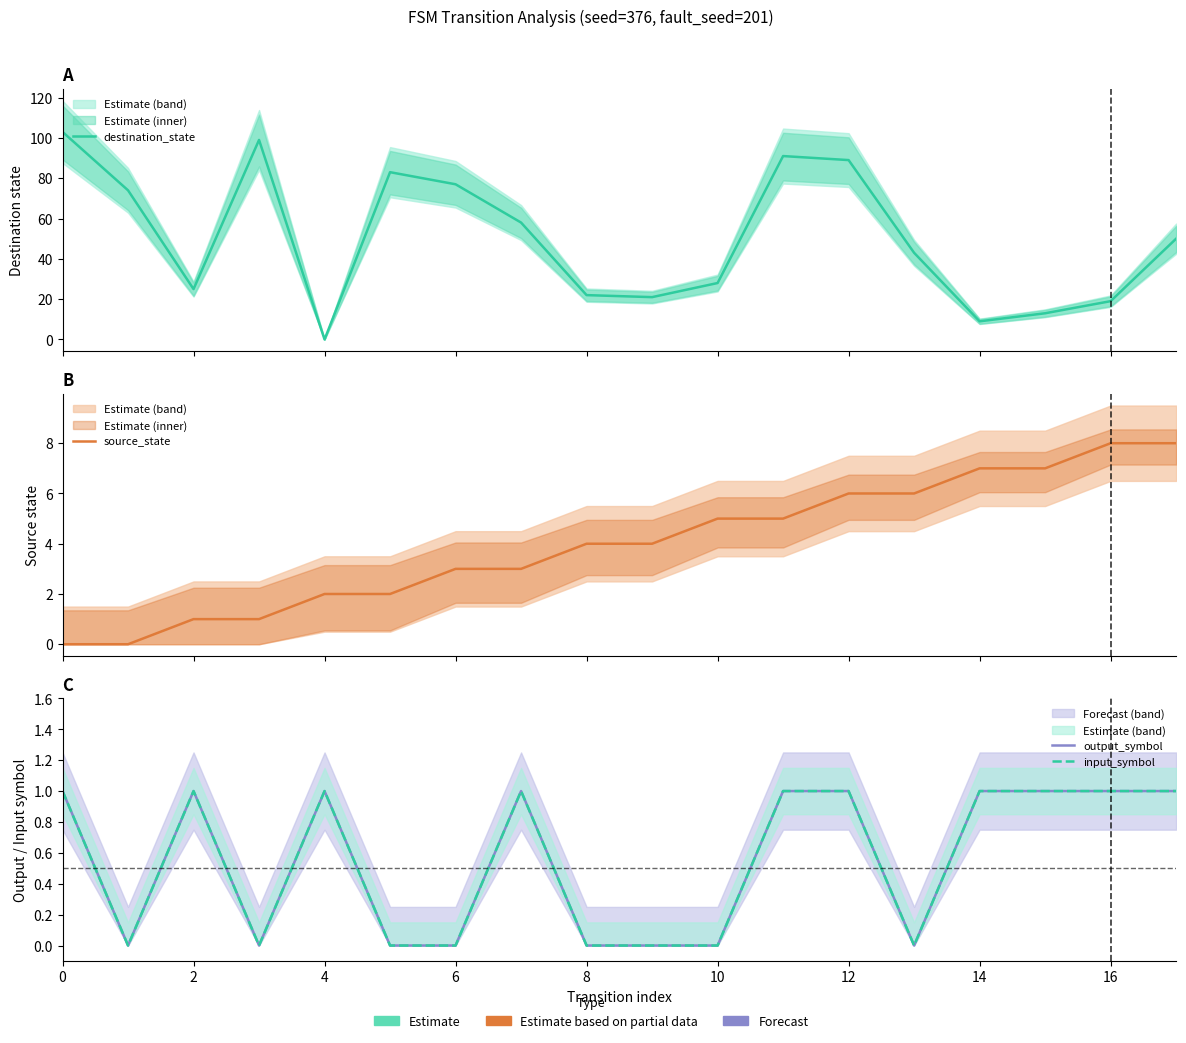

How many values in input_symbol are above zero?

10